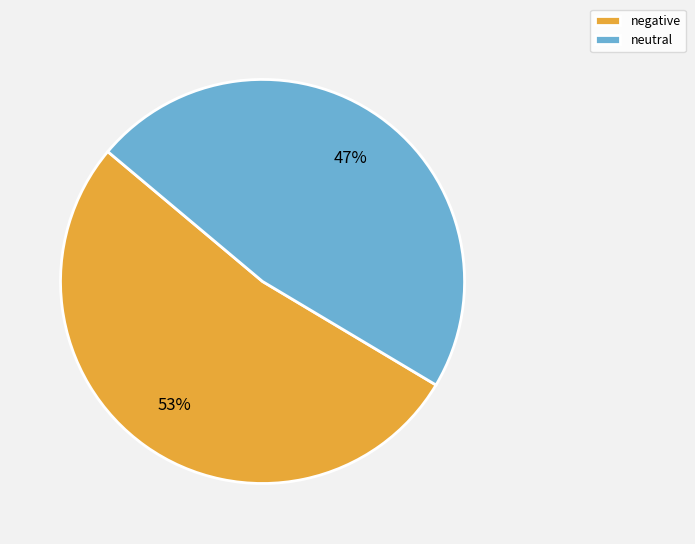

The neutral slice represents 59% of the pie. True or false?

False